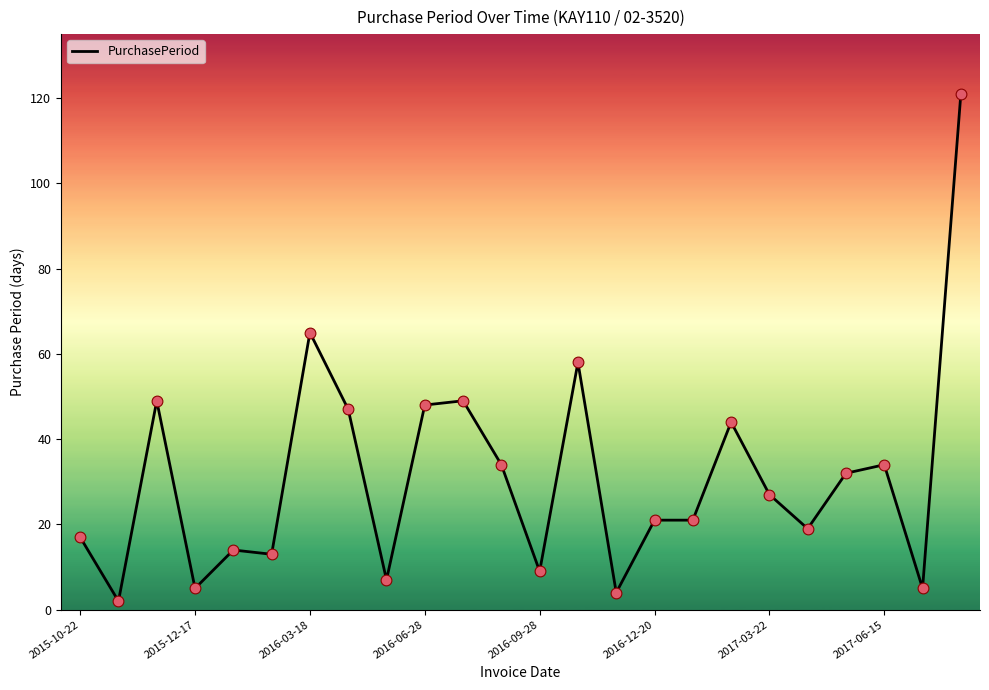

What is the difference between the maximum and minimum values?

119